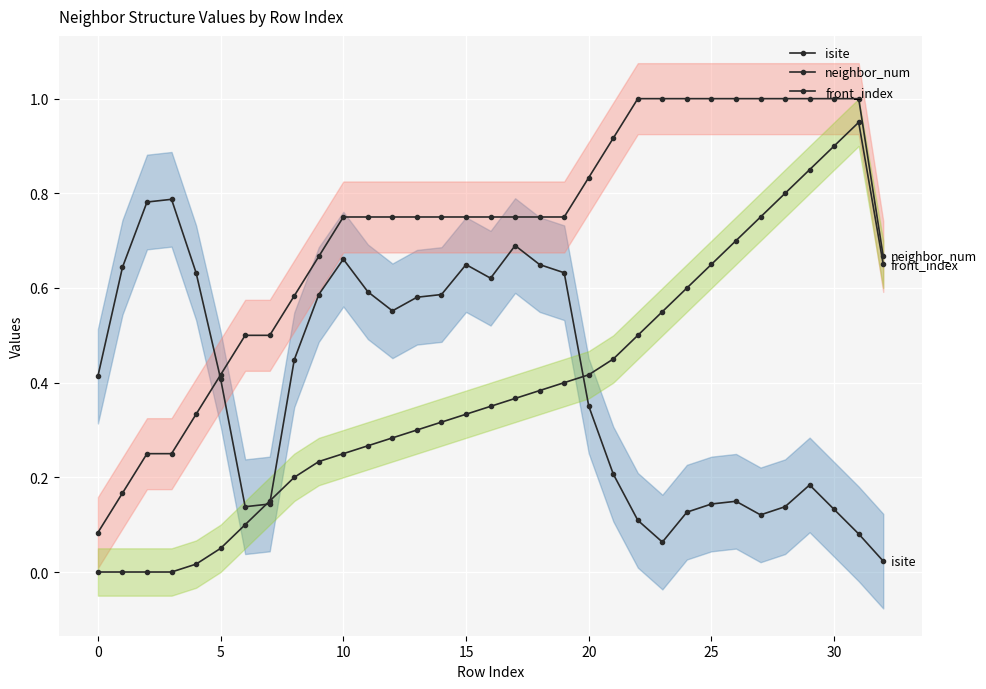

After their last crossing, which series has the higher values: front_index or isite?

front_index